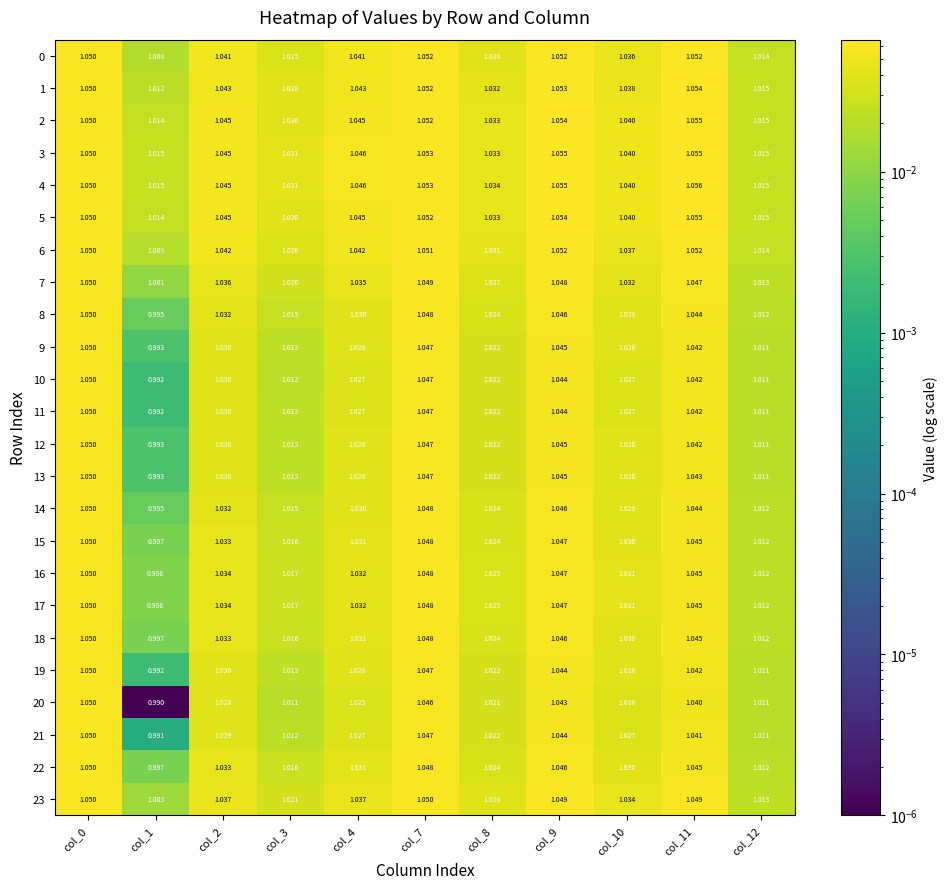

How many data points does each series have?

11